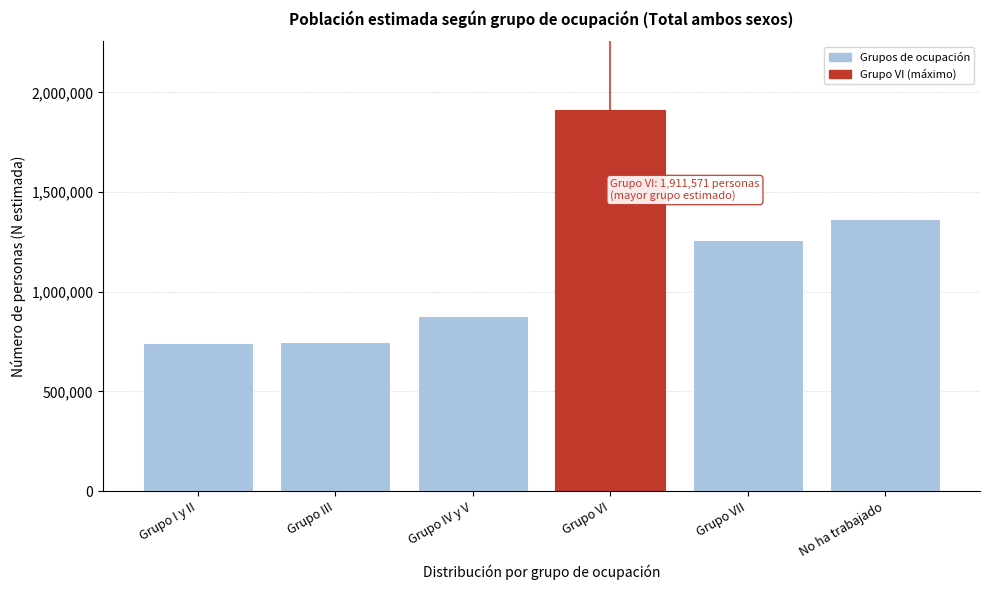

At which category does the chart reach its peak across all series?

Grupo VI